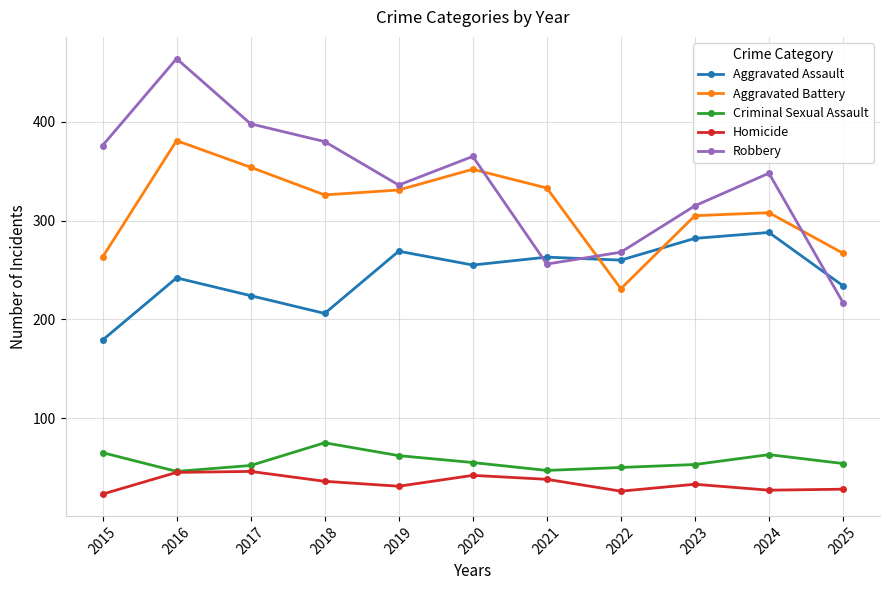

What is the sum of the Criminal Sexual Assault values at 2016 and 2023?

99